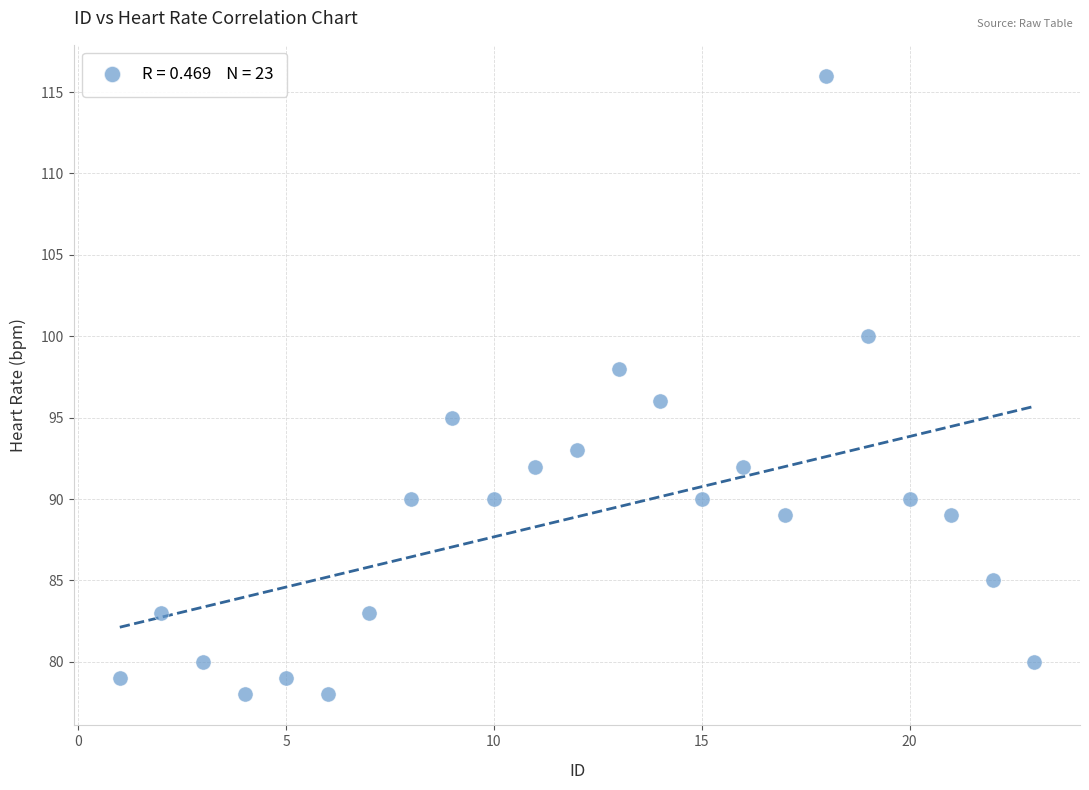

What is the range of Y values (max minus min)?

38